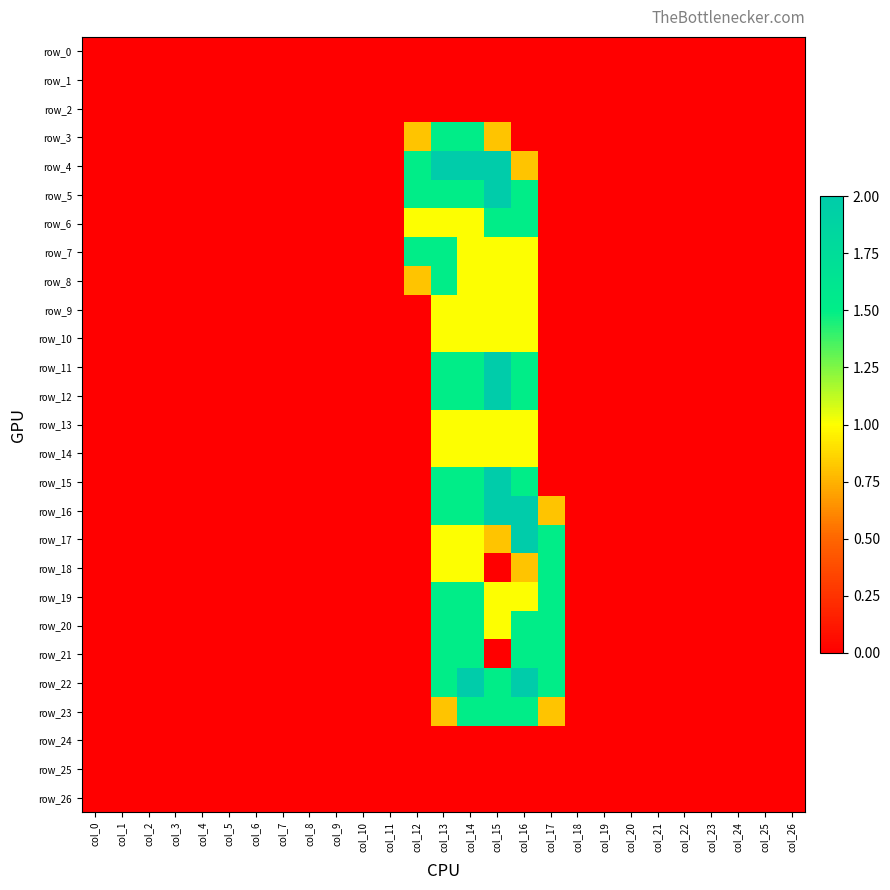

At which category is the sum across all series the highest?

col_14